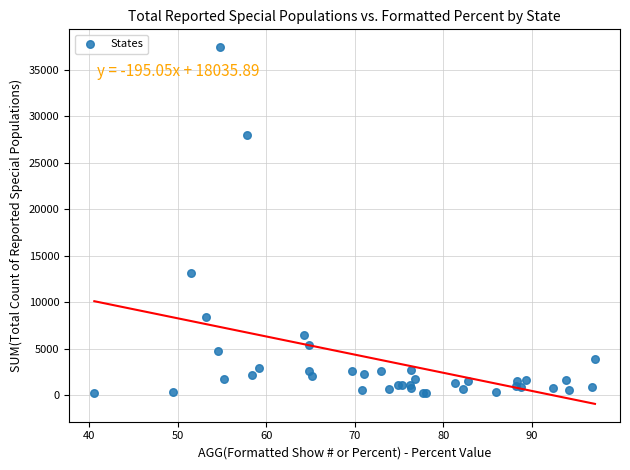

What Y value in the scatter plot is closest to 18820?

13161